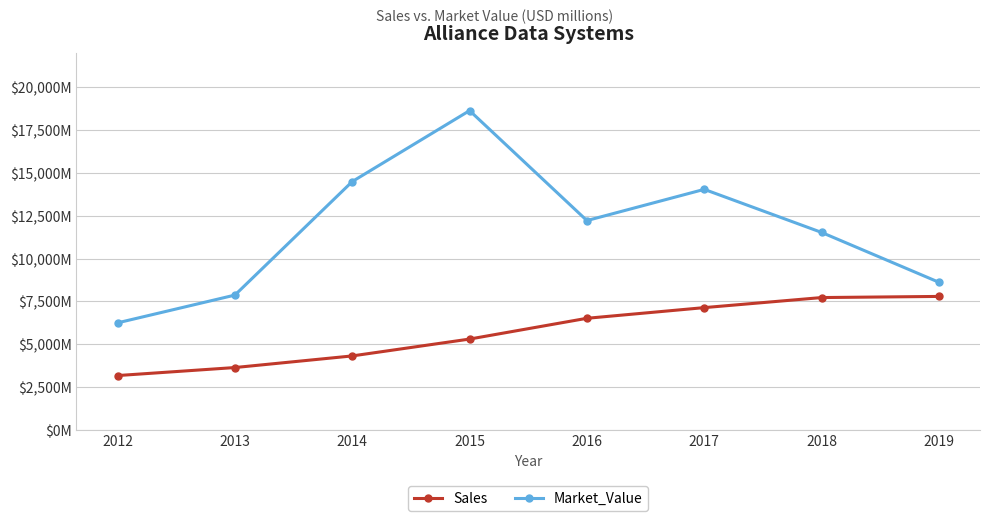

What are all the series names shown in the legend?

Sales, Market_Value